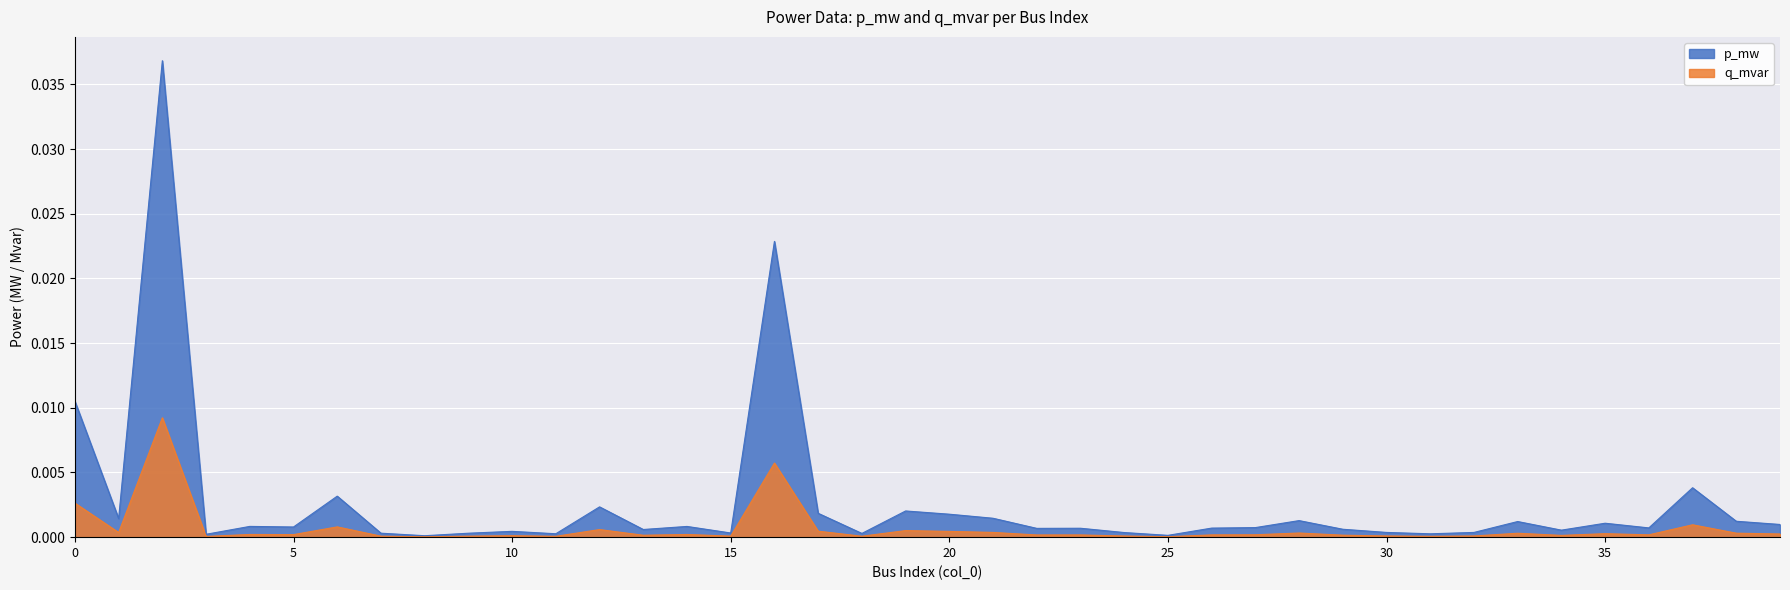

List the series in order of their overall mean, highest first.

p_mw, q_mvar